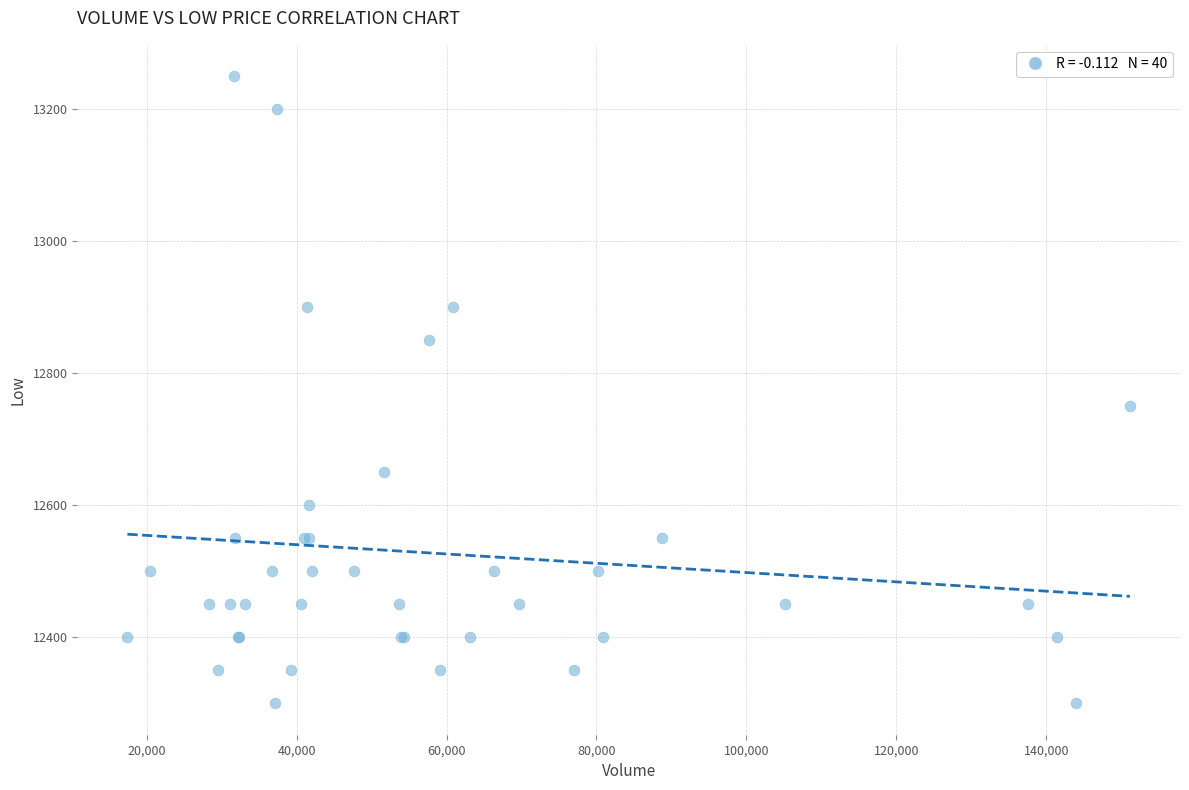

What Y value in the scatter plot is closest to 12775?

12750